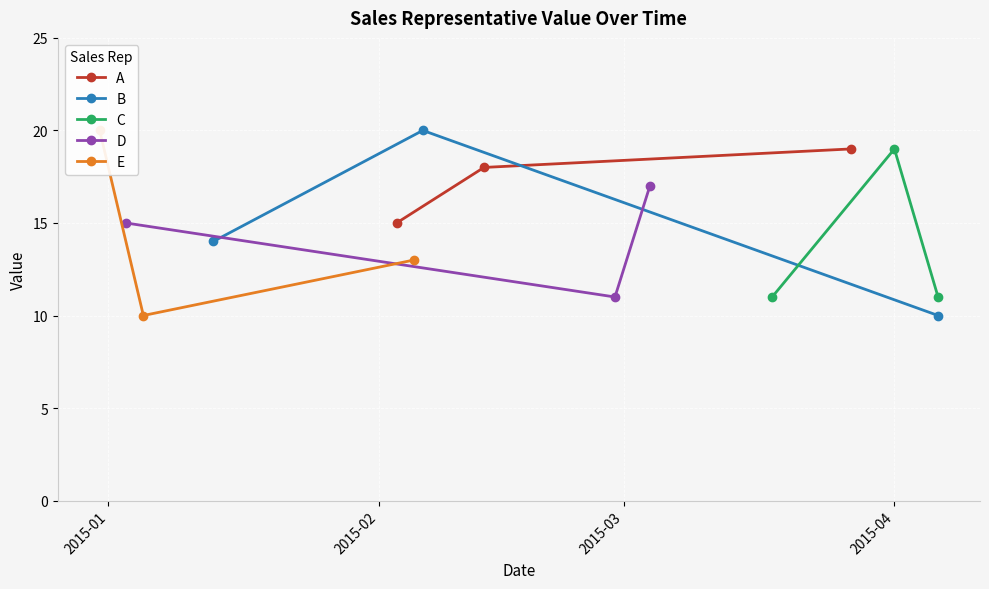

Count the number of data series in this chart.

5